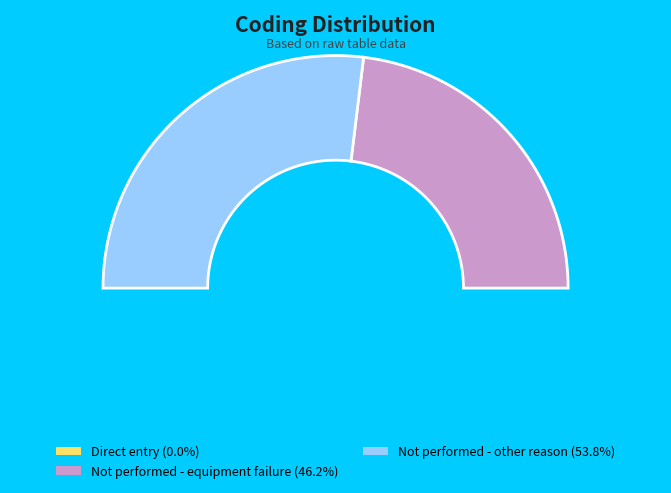

The Not performed - equipment failure slice represents 33% of the pie. True or false?

False